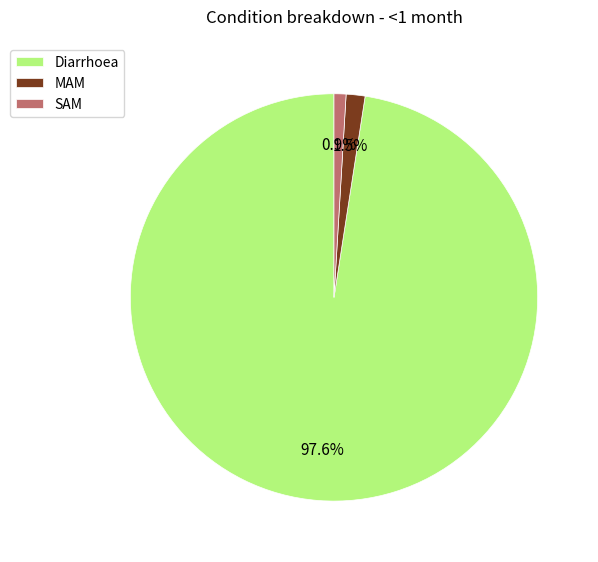

Count the number of slices in the pie.

3